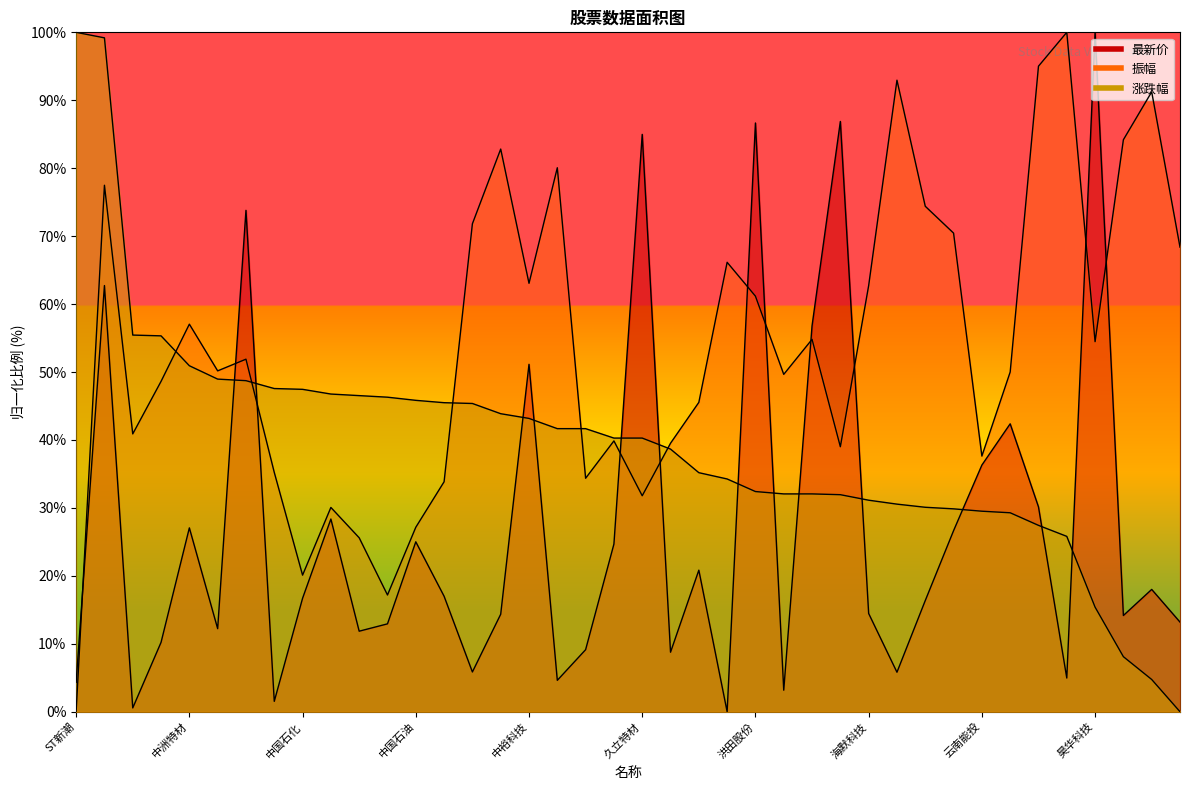

At which category is the sum across all series the highest?

长江材料